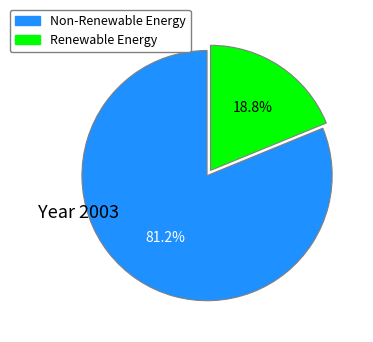

Is there a majority slice in this chart?

Yes